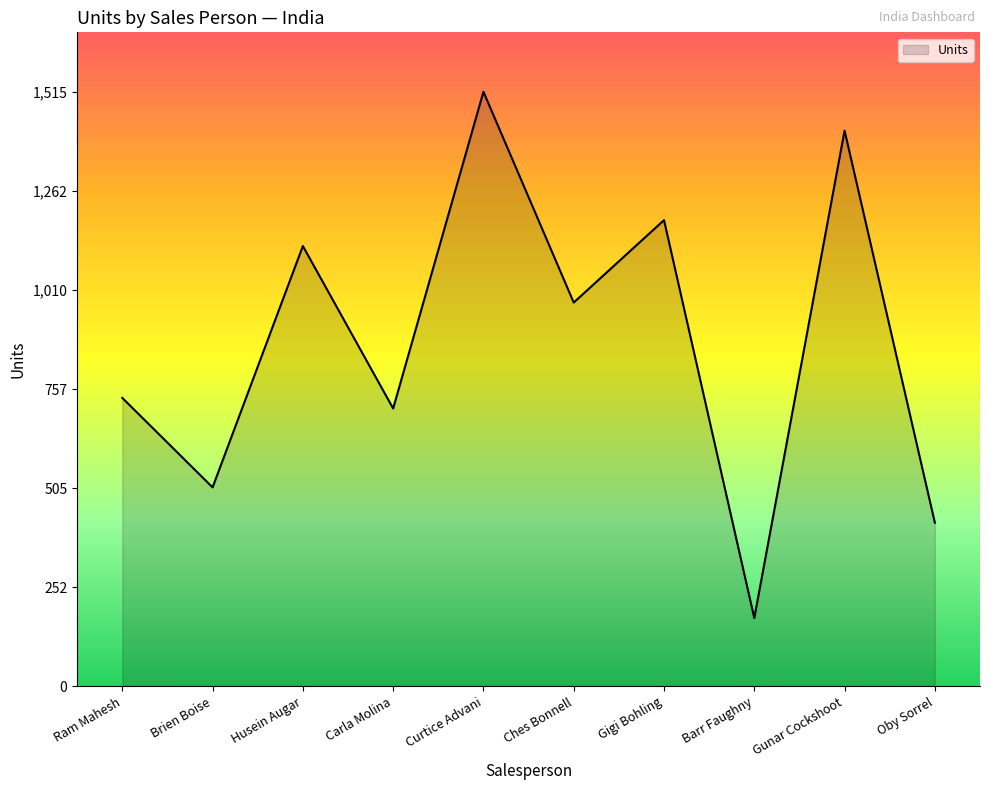

At which category does the chart reach its peak across all series?

Curtice Advani